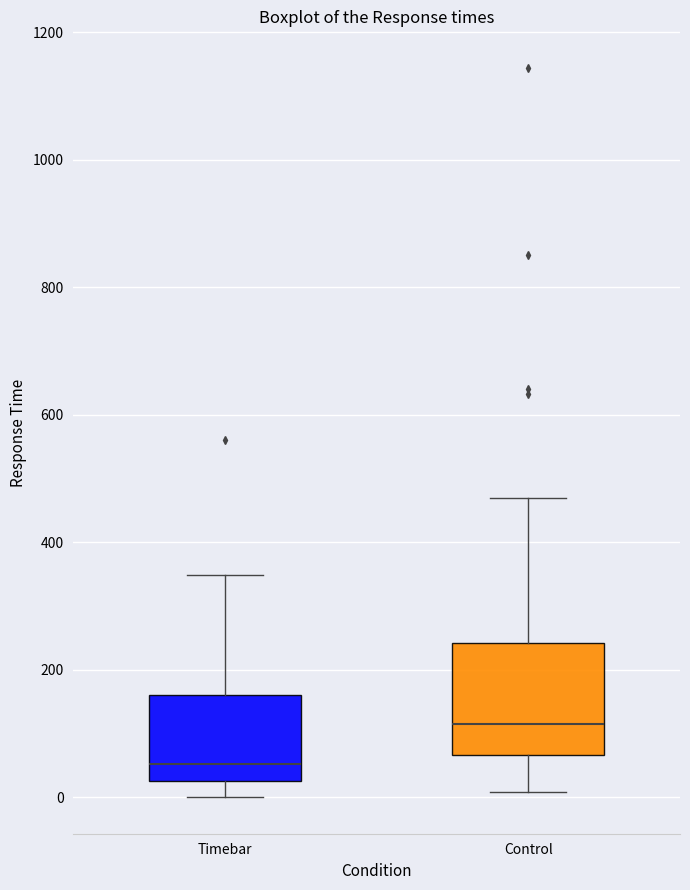

Comparing the boxes themselves (not the whiskers), which one is the tallest?

Control